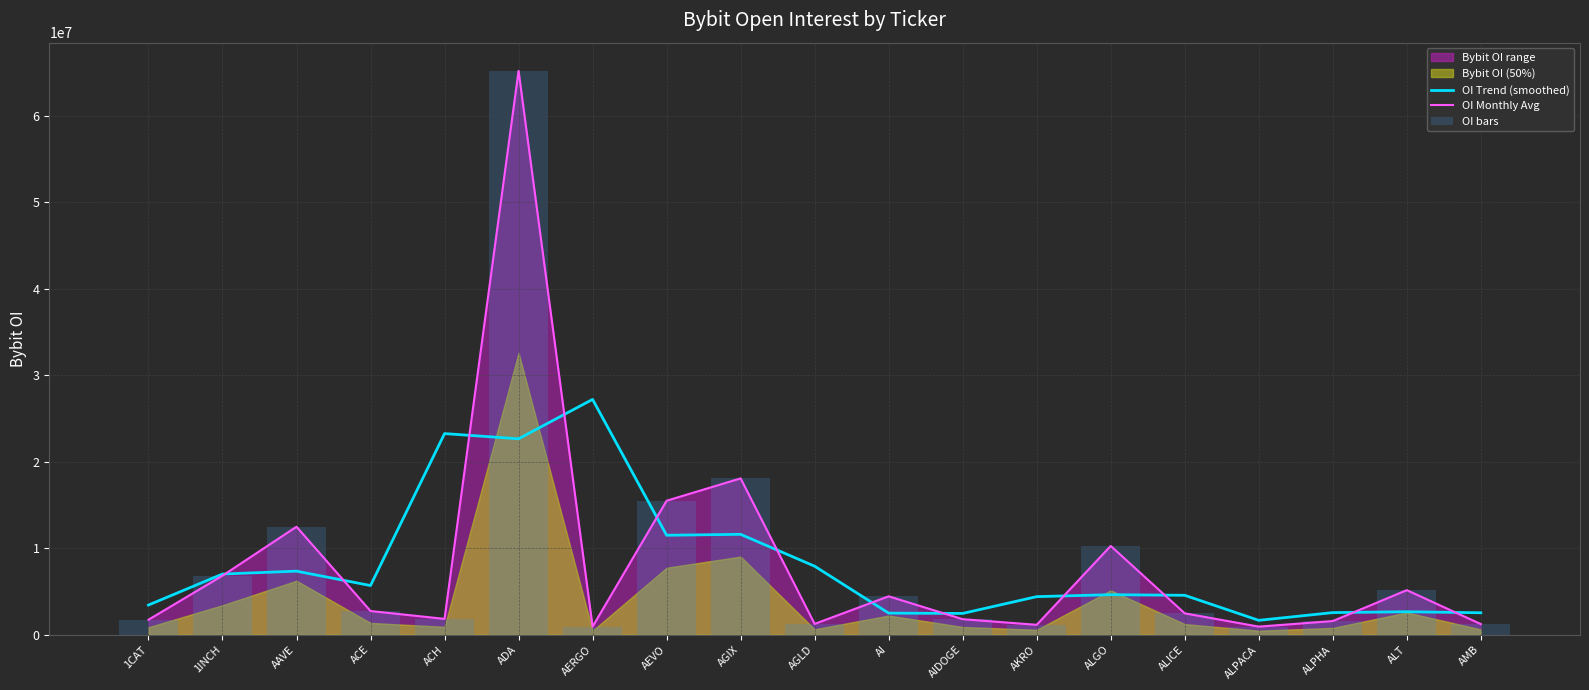

At which label does OI Monthly Avg reach its minimum?

ALPACA